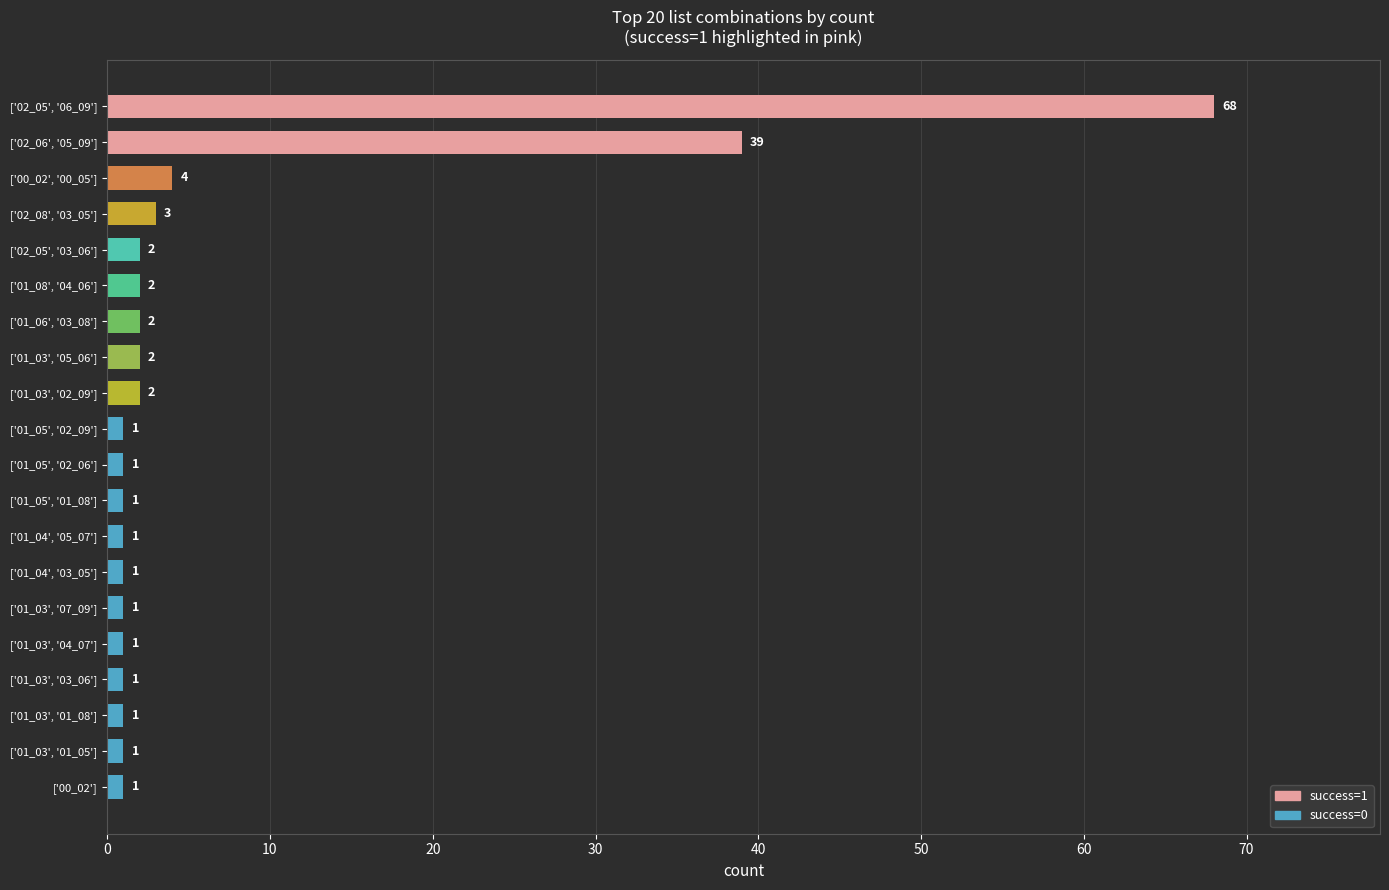

What is the average value?

7